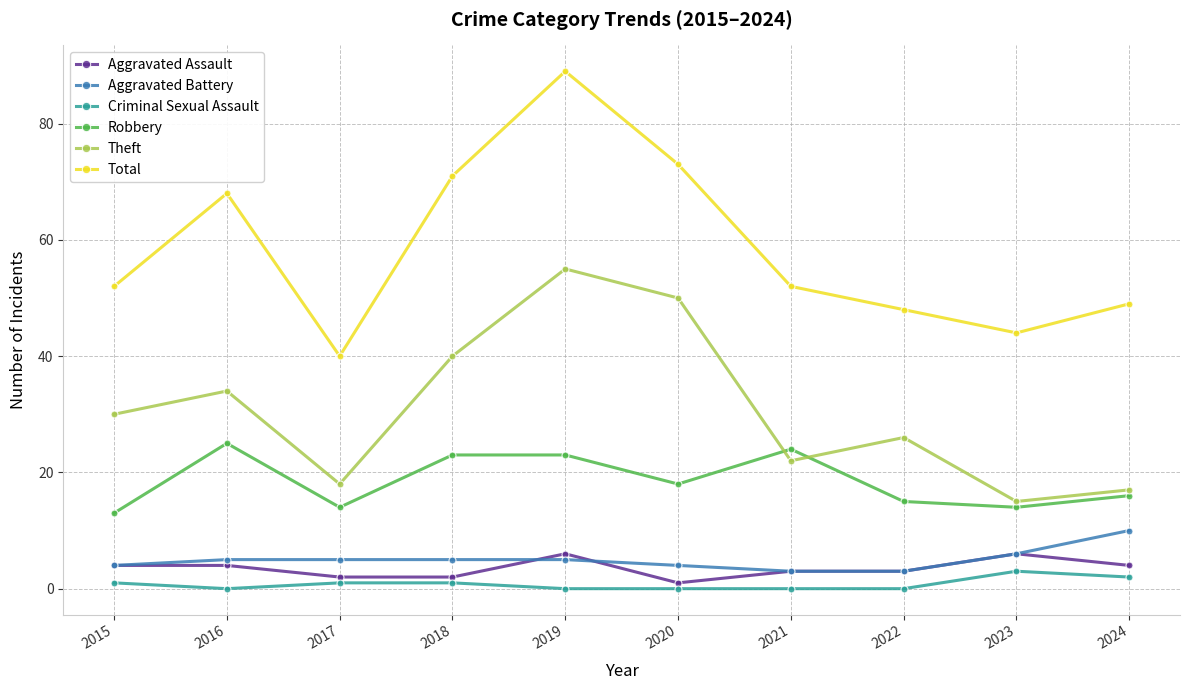

At which label does Theft reach its minimum?

2023